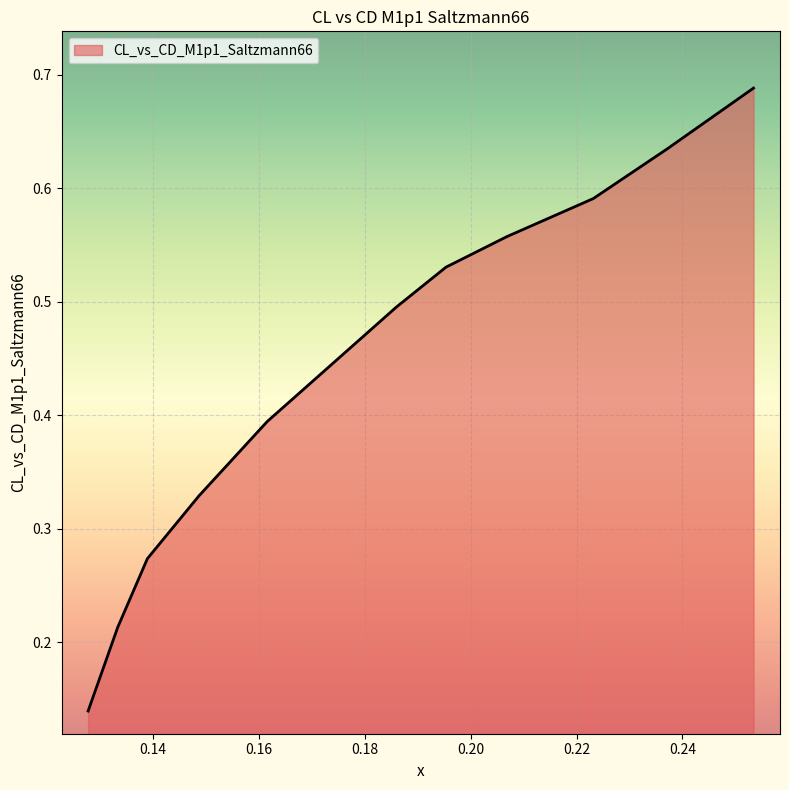

Reading left to right, extract all data points from this chart.

0.12772=0.1	0.13332=0.2	0.13892=0.3	0.14868=0.3	0.16157=0.4	0.17376=0.4	0.18594=0.5	0.19534=0.5	0.20682=0.6	0.22317=0.6	0.23709=0.6	0.25345=0.7